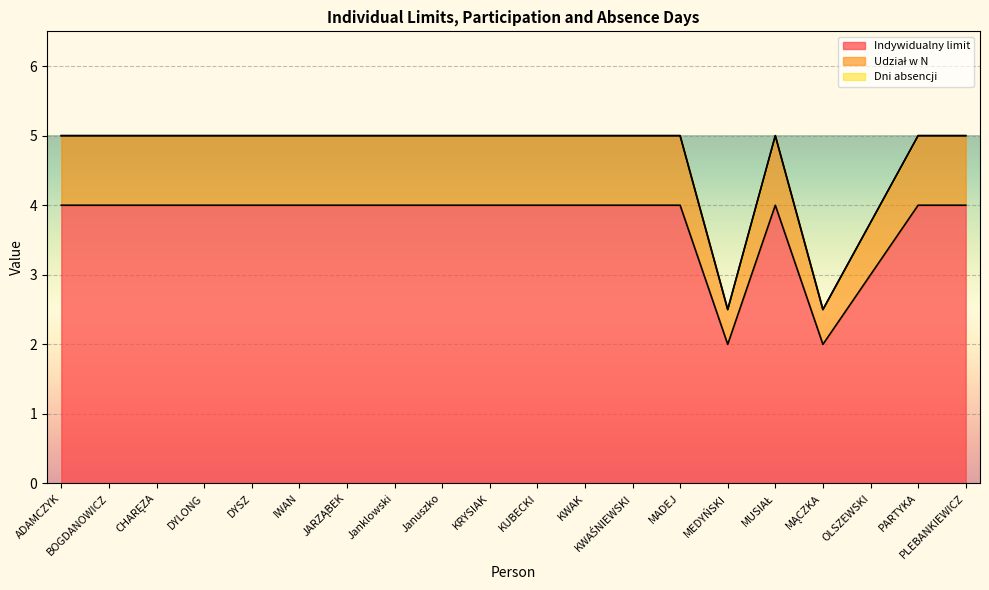

True or false: Udział w N and Indywidualny limit cross at least once.

False